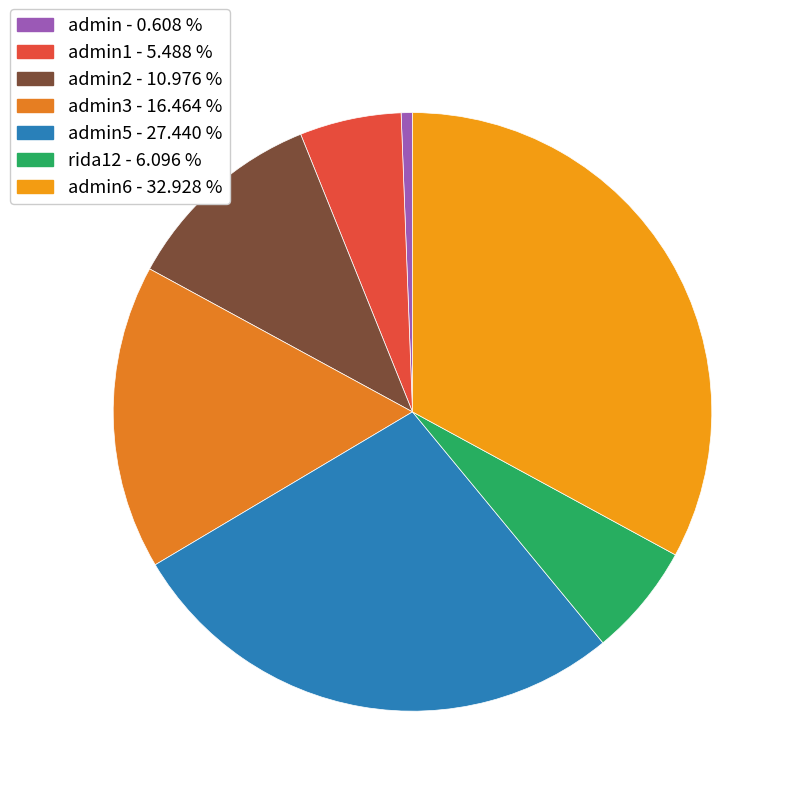

How many segments does this pie chart have?

7